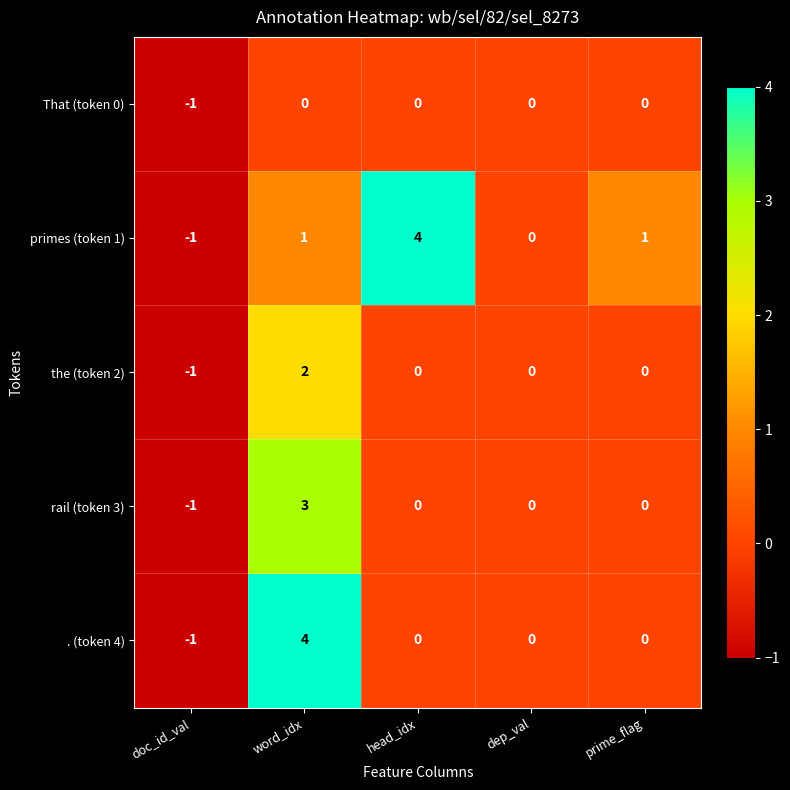

Where does the . (token 4) series first go above 0?

word_idx